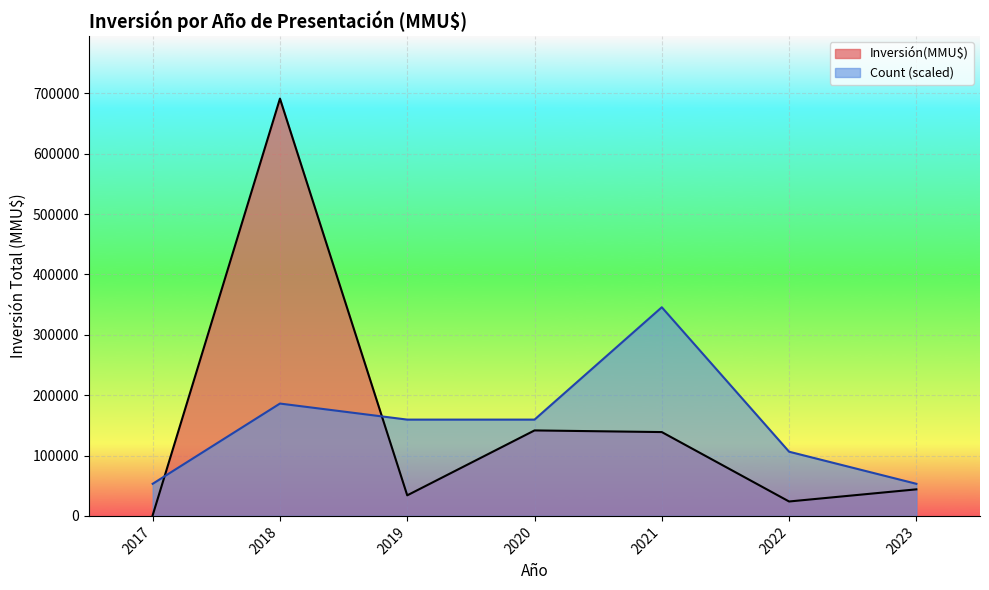

The value of Count (scaled) at 2023 is 17335.0. True or false?

False